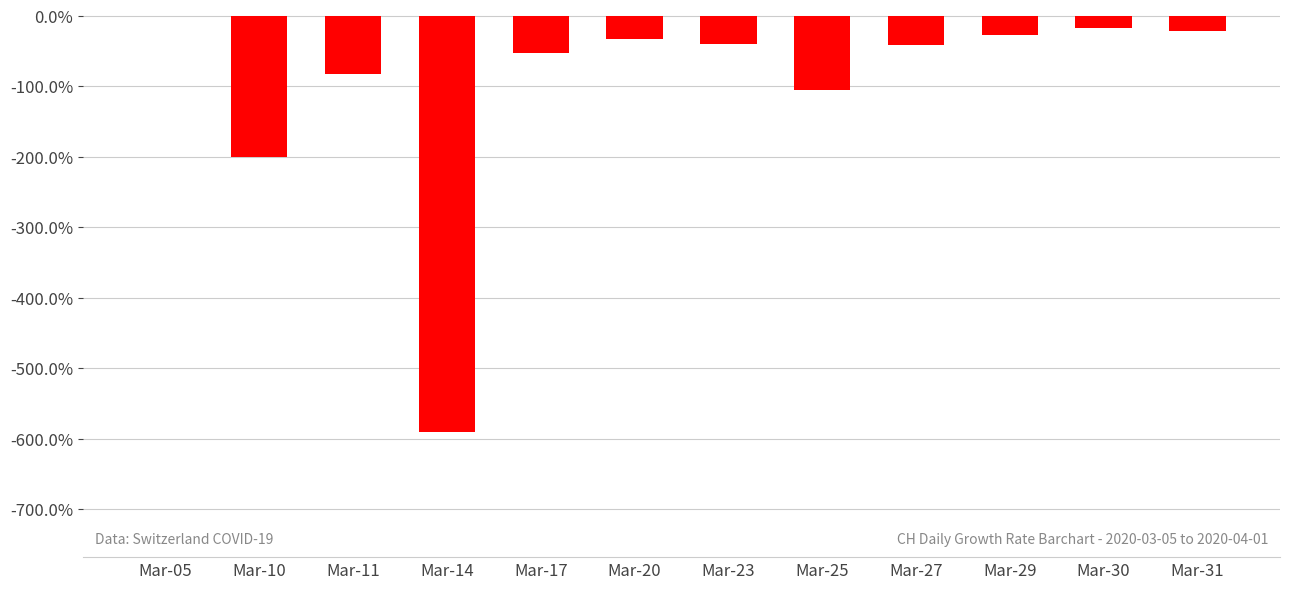

List the labels in order of value, largest first.

Mar-05, Mar-30, Mar-31, Mar-29, Mar-20, Mar-23, Mar-27, Mar-17, Mar-11, Mar-25, Mar-10, Mar-14